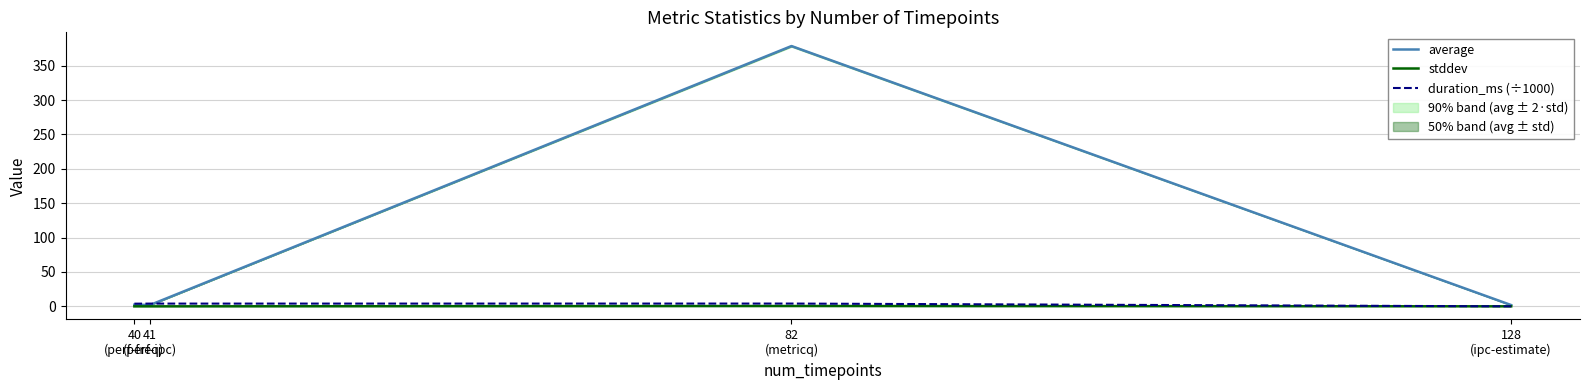

Between 40
(perf-freq) and 82
(metricq), which series saw the biggest shift?

average